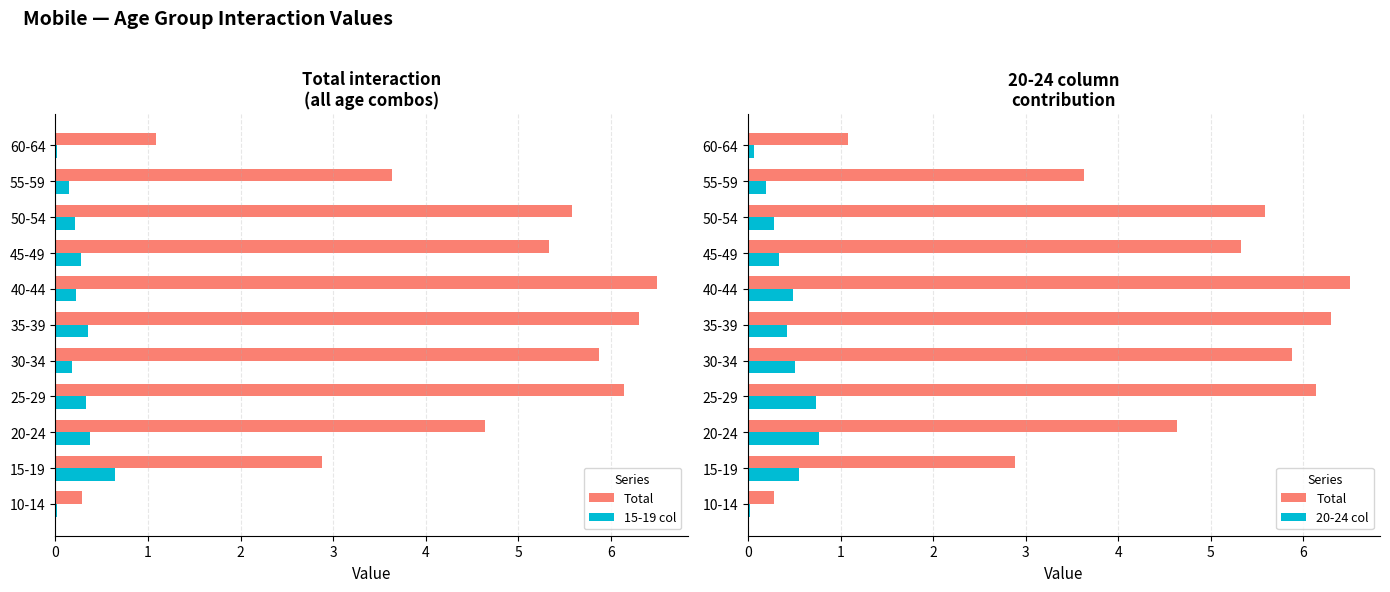

True or false: Total has a value of 8.1 at 20-24.

False